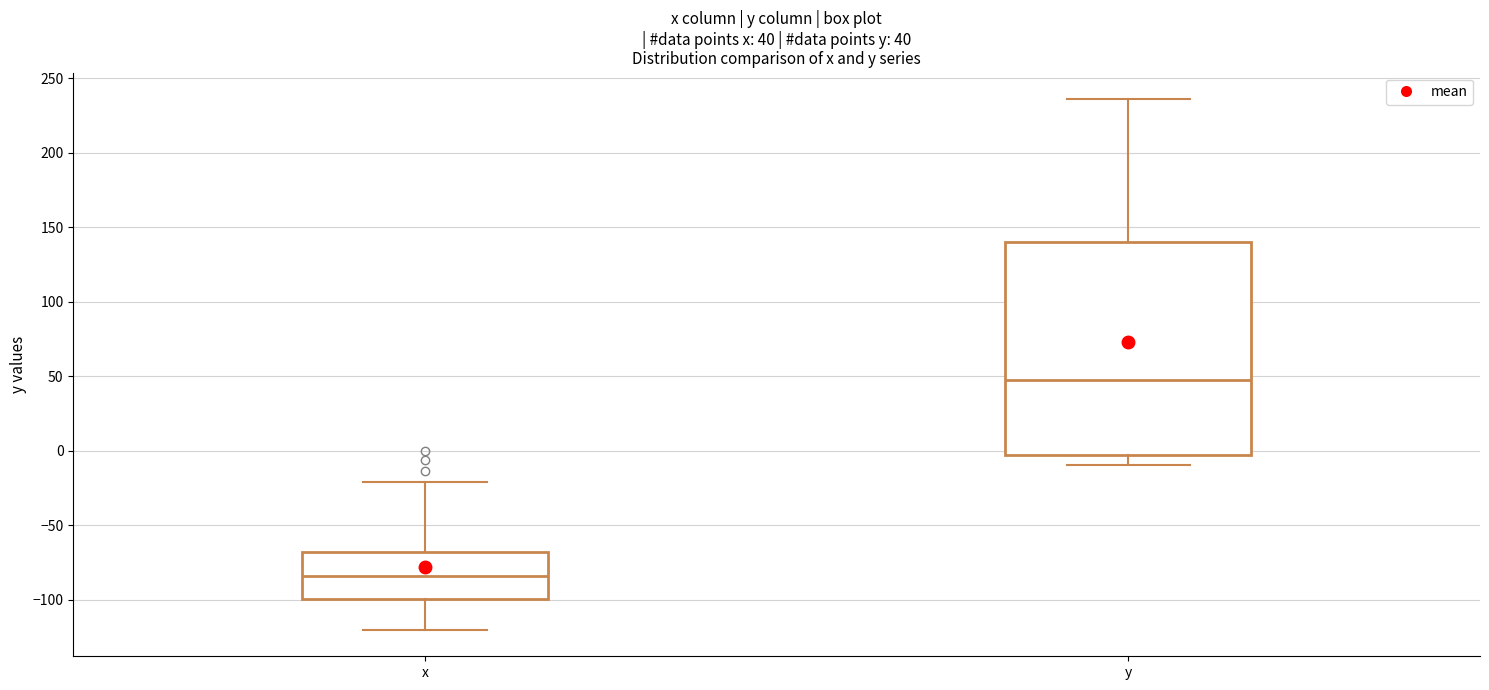

Which box's median line is the highest?

y